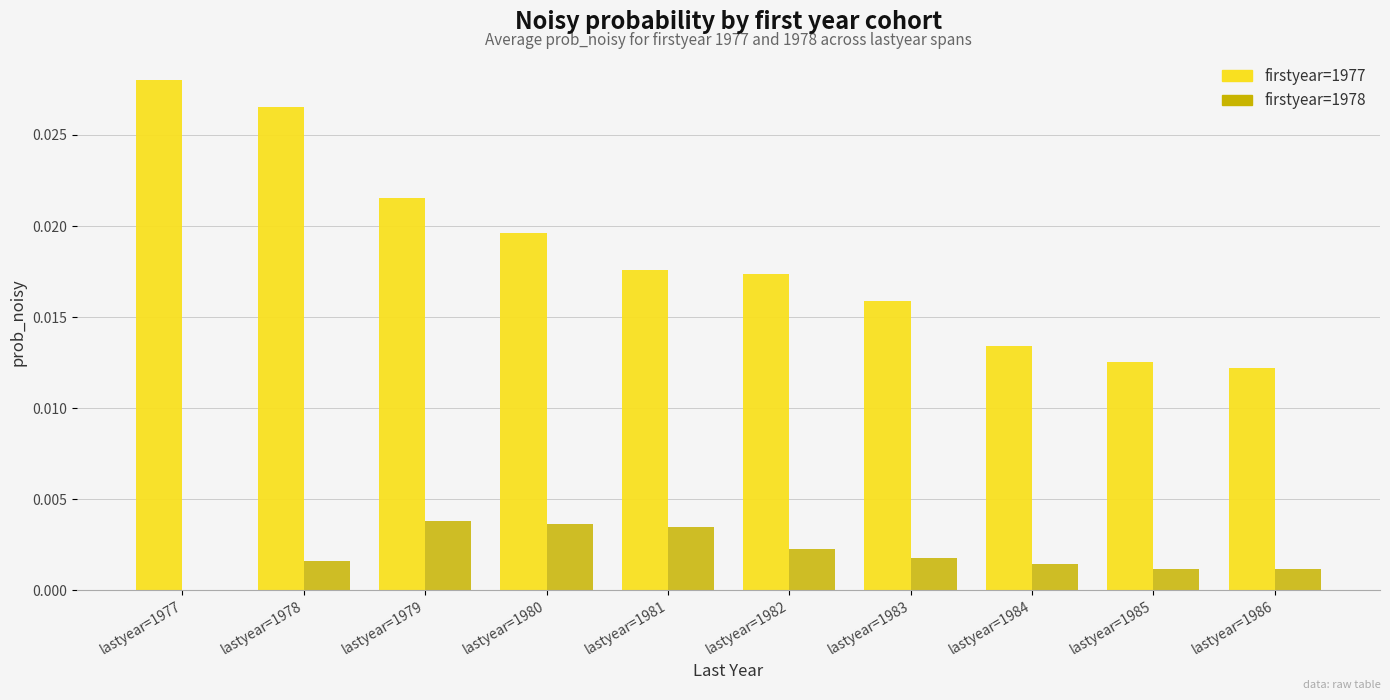

Is the value of firstyear=1977 at lastyear=1980 greater than the value of firstyear=1978 at lastyear=1980?

Yes